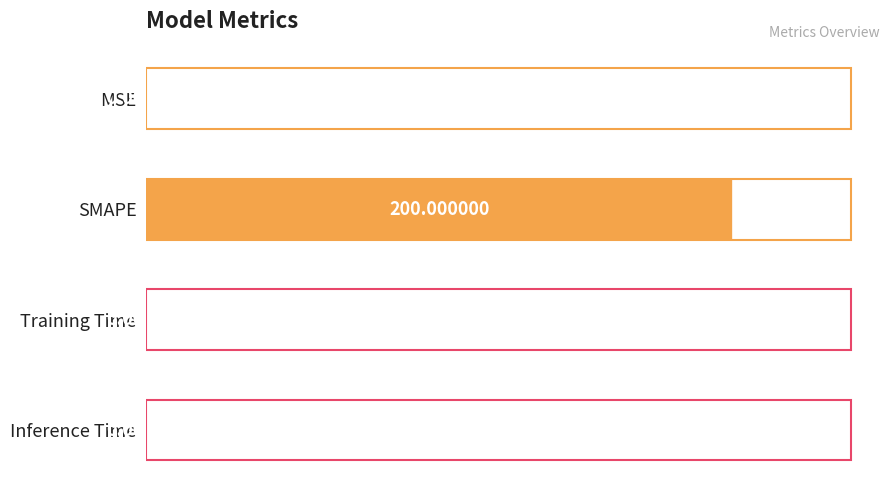

What is the sum of the values at MSE and SMAPE?

200.0